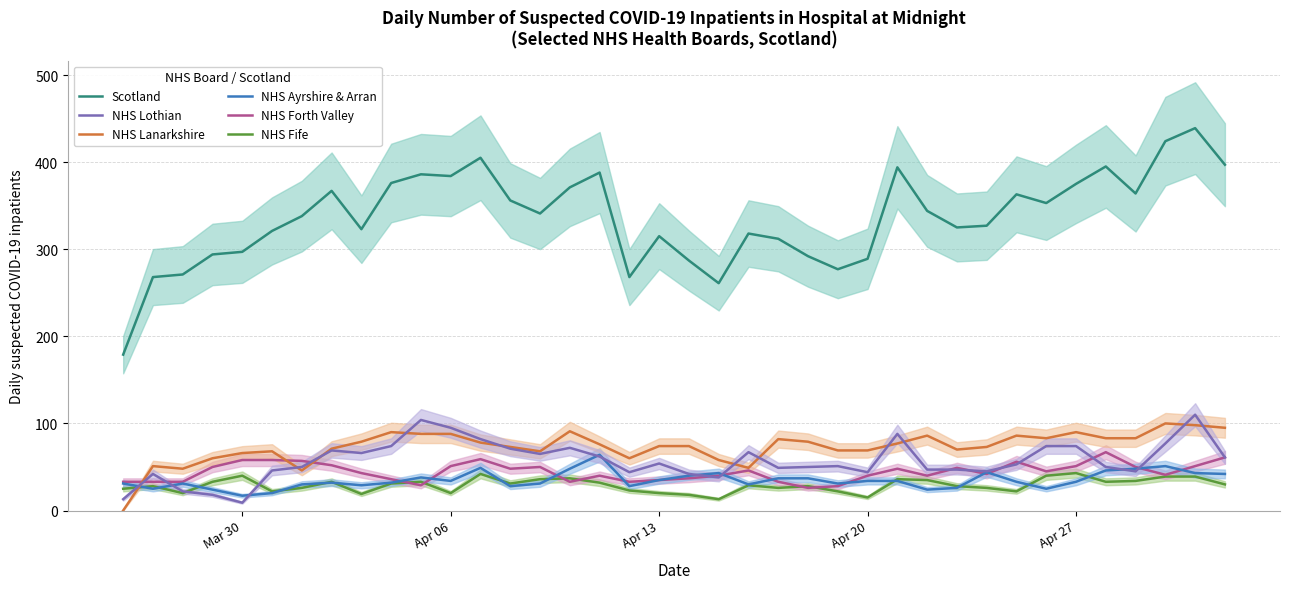

True or false: Scotland and NHS Forth Valley cross at least once.

False